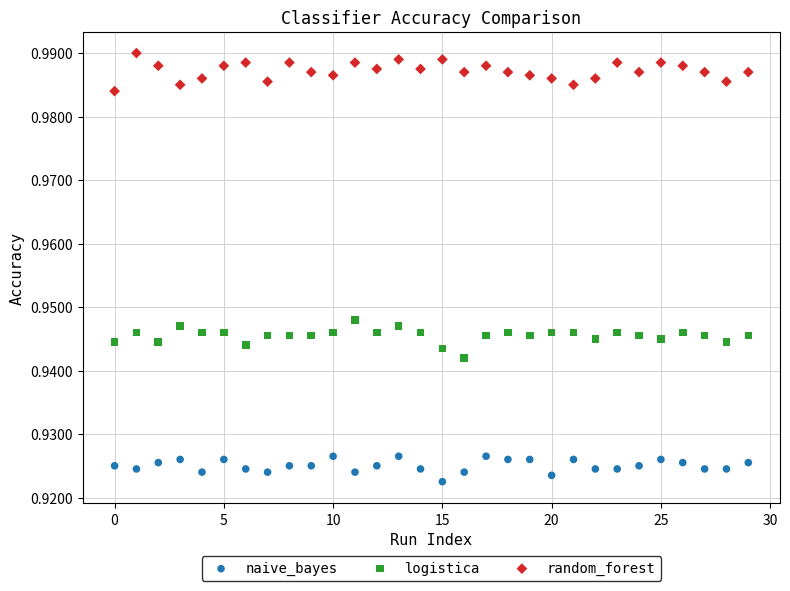

Which series reaches the maximum Y coordinate?

random_forest